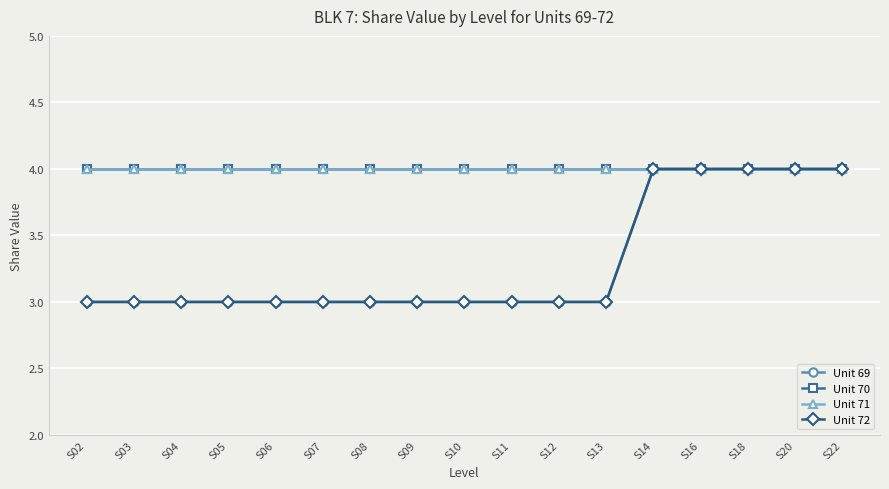

True or false: Unit 70 has more than 2 points higher than both neighbors.

False